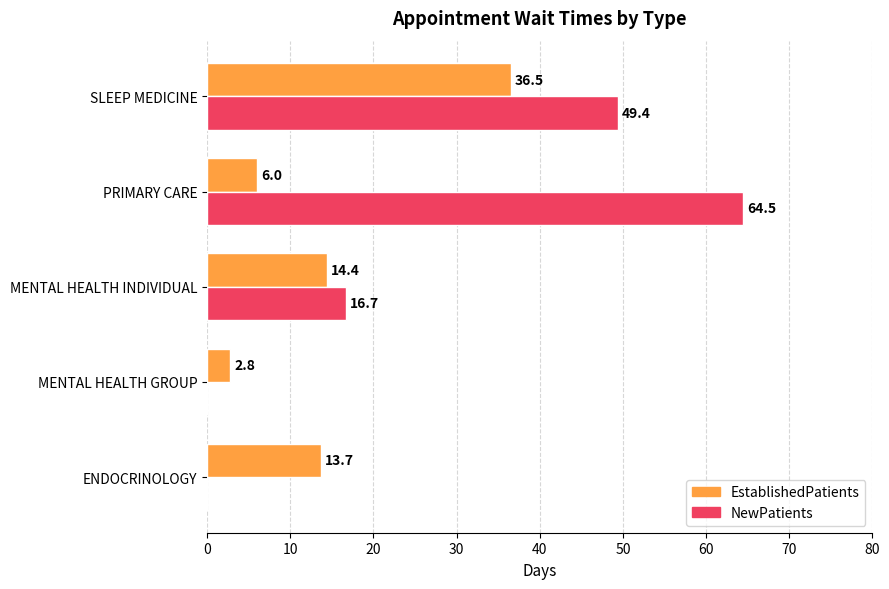

Where is NewPatients nearest to the value 32?

MENTAL HEALTH INDIVIDUAL